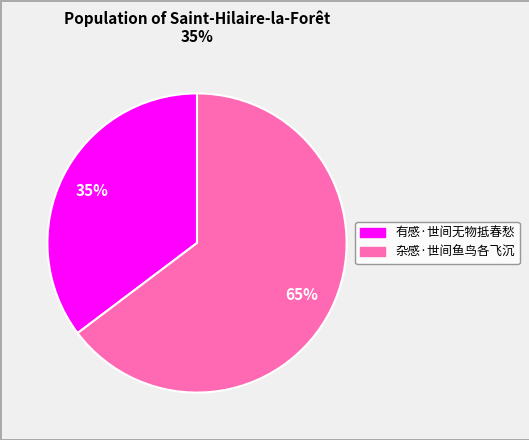

To the nearest percent, what is the combined percentage of 有感·世间无物抵春愁 and 杂感·世间鱼鸟各飞沉?

100%